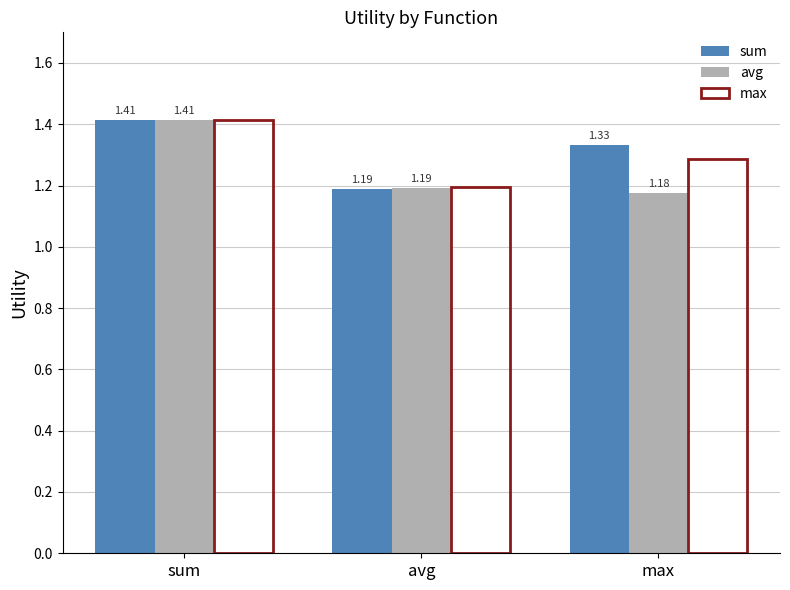

At which label is avg closest to 1?

max